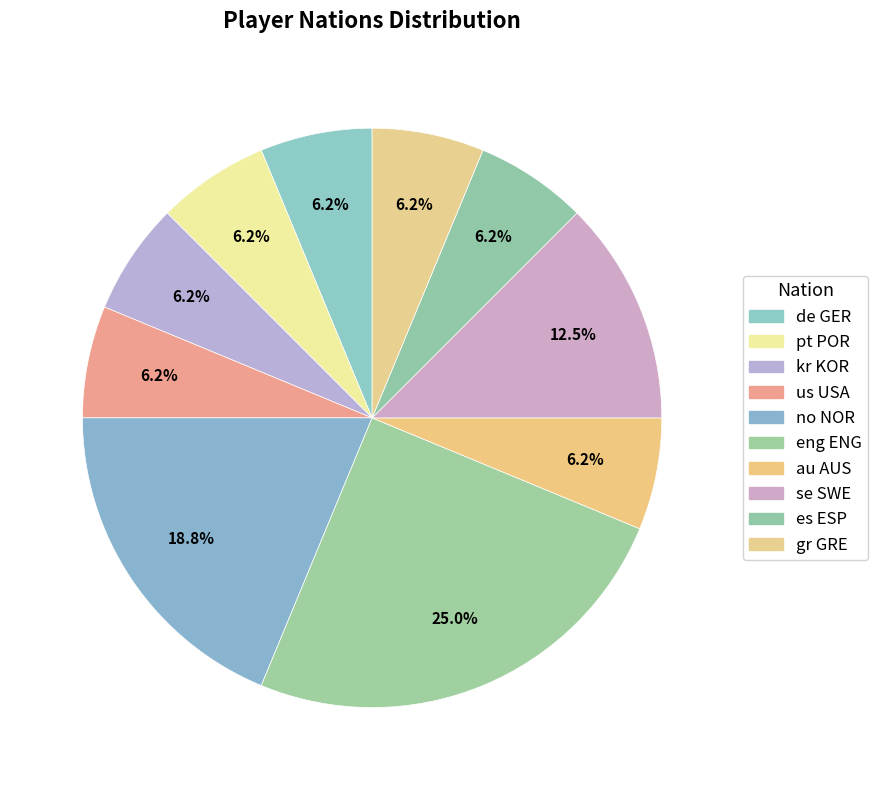

To the nearest percent, what is the average slice percentage?

10%